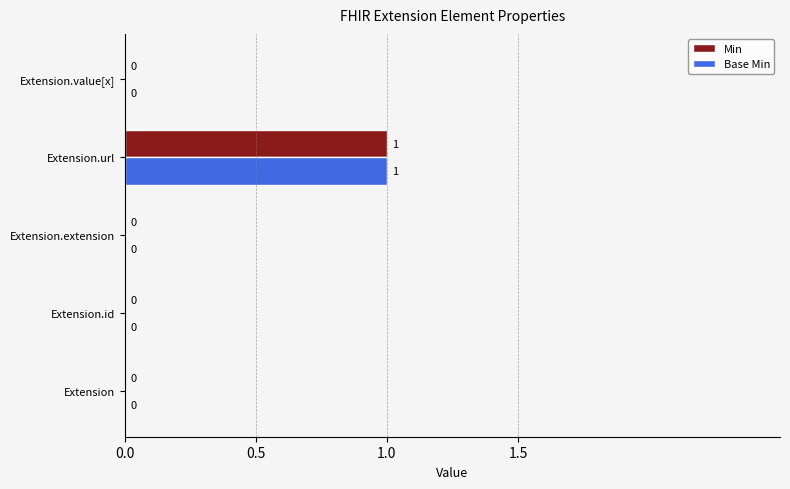

At which category is the sum across all series the highest?

Extension.url